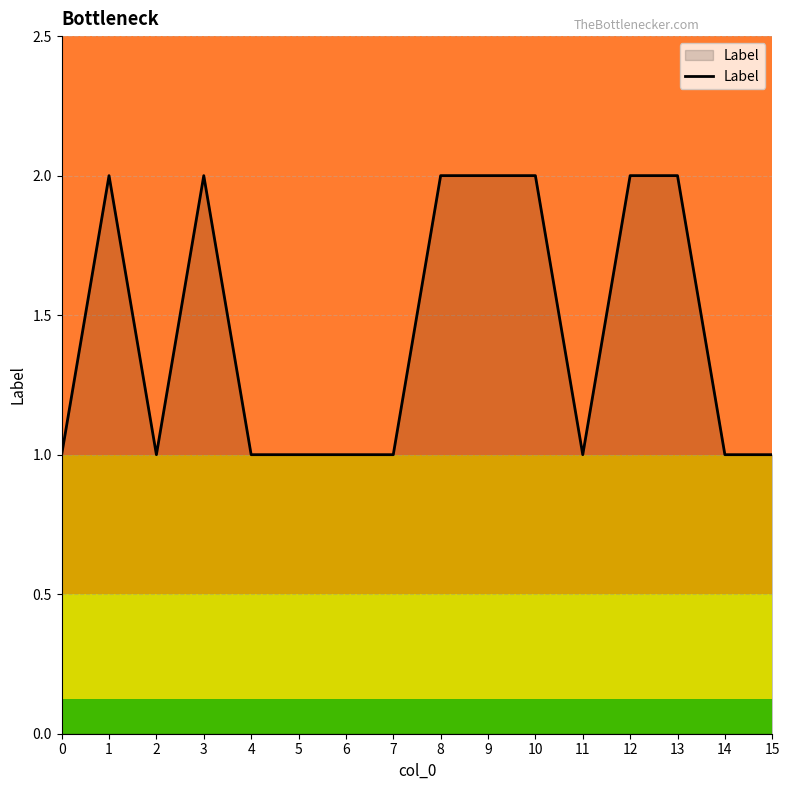

How many lines are shown in the chart?

1